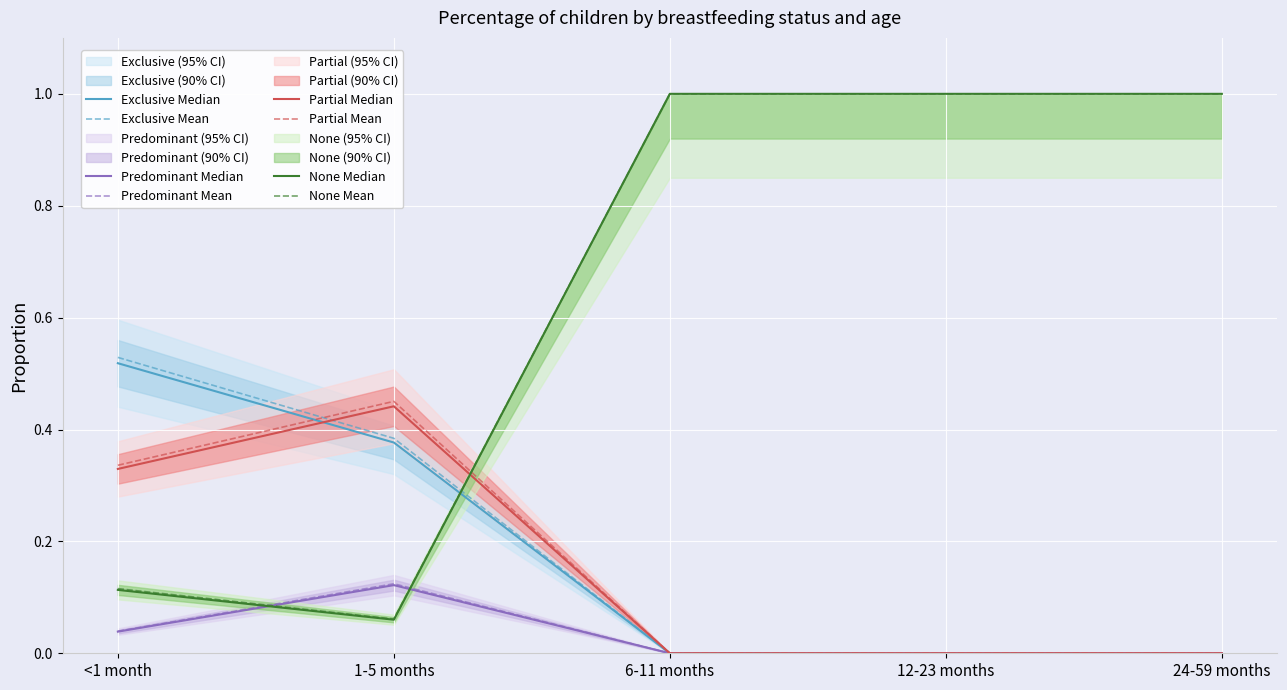

What is the highest value of the Predominant series?

0.1